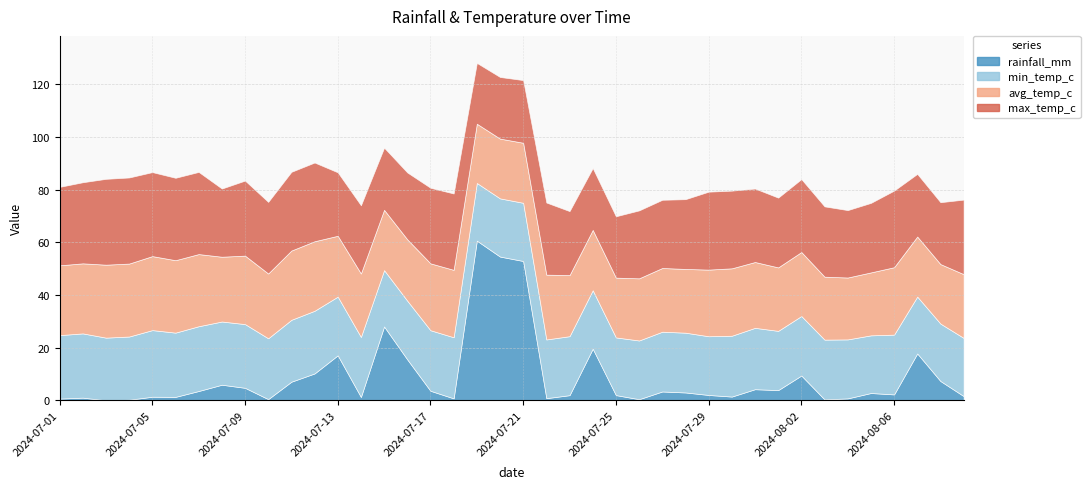

What are all the series names shown in the legend?

rainfall_mm, min_temp_c, avg_temp_c, max_temp_c